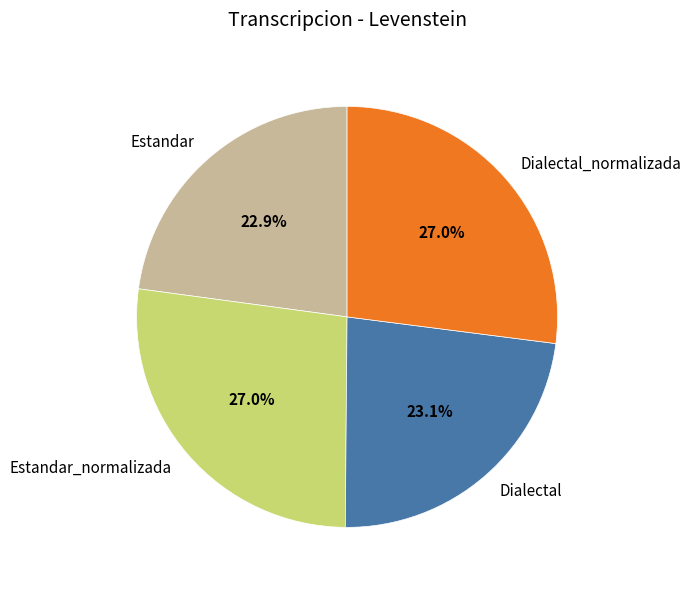

Which has a higher value, Dialectal_normalizada or Dialectal?

Dialectal_normalizada